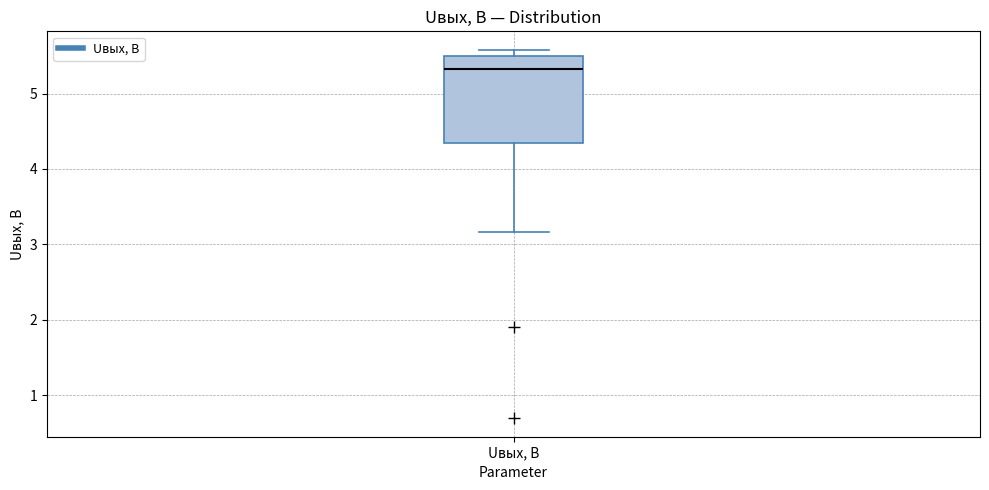

Transcribe this box plot: give where the median line is, the range the box spans, and where the two whiskers end, as read against the y-axis. The values are not printed on the chart, so give them approximately, as read against the axis.

median 5.3, box 4.4 to 5.5, whiskers 3.2 to 5.6